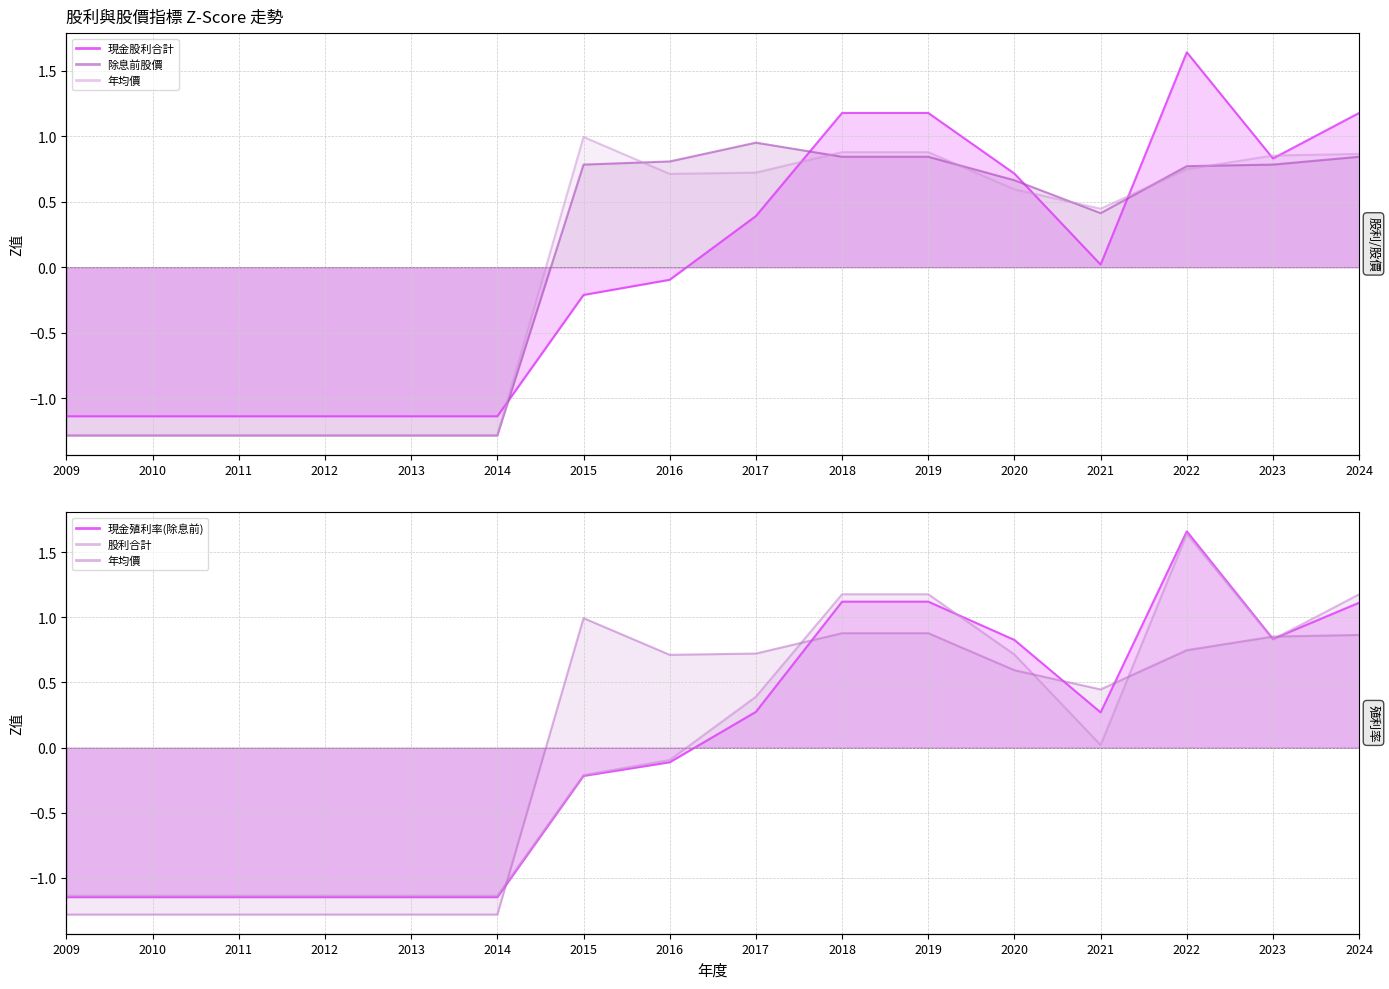

What is the difference between the 除息前股價 values at 2019 and 2020?

0.2